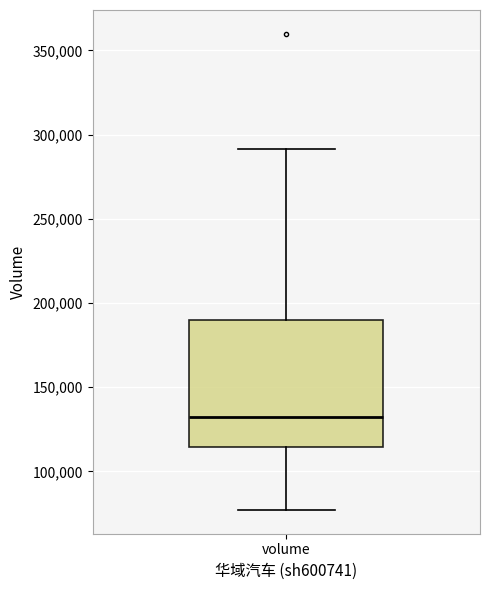

Transcribe this box plot: give where the median line is, the range the box spans, and where the two whiskers end, as read against the y-axis. The values are not printed on the chart, so give them approximately, as read against the axis.

median 130000, box 115000 to 190000, whiskers 75000 to 290000